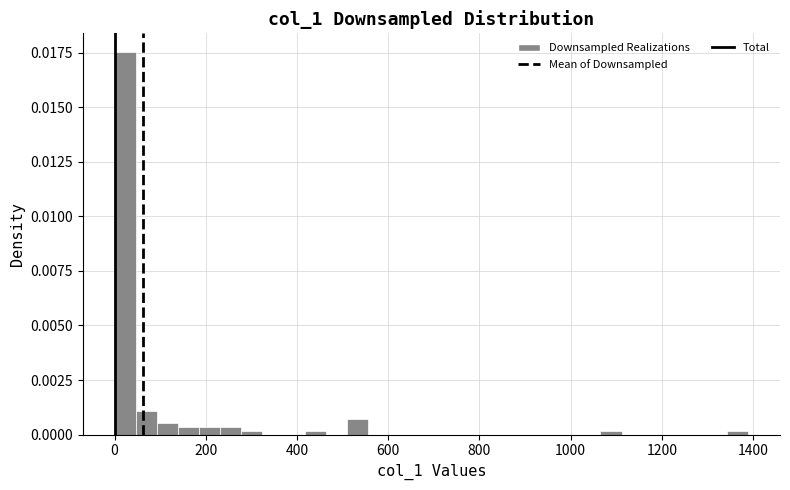

Read against the x-axis, roughly where is the centre of the tallest bar?

20